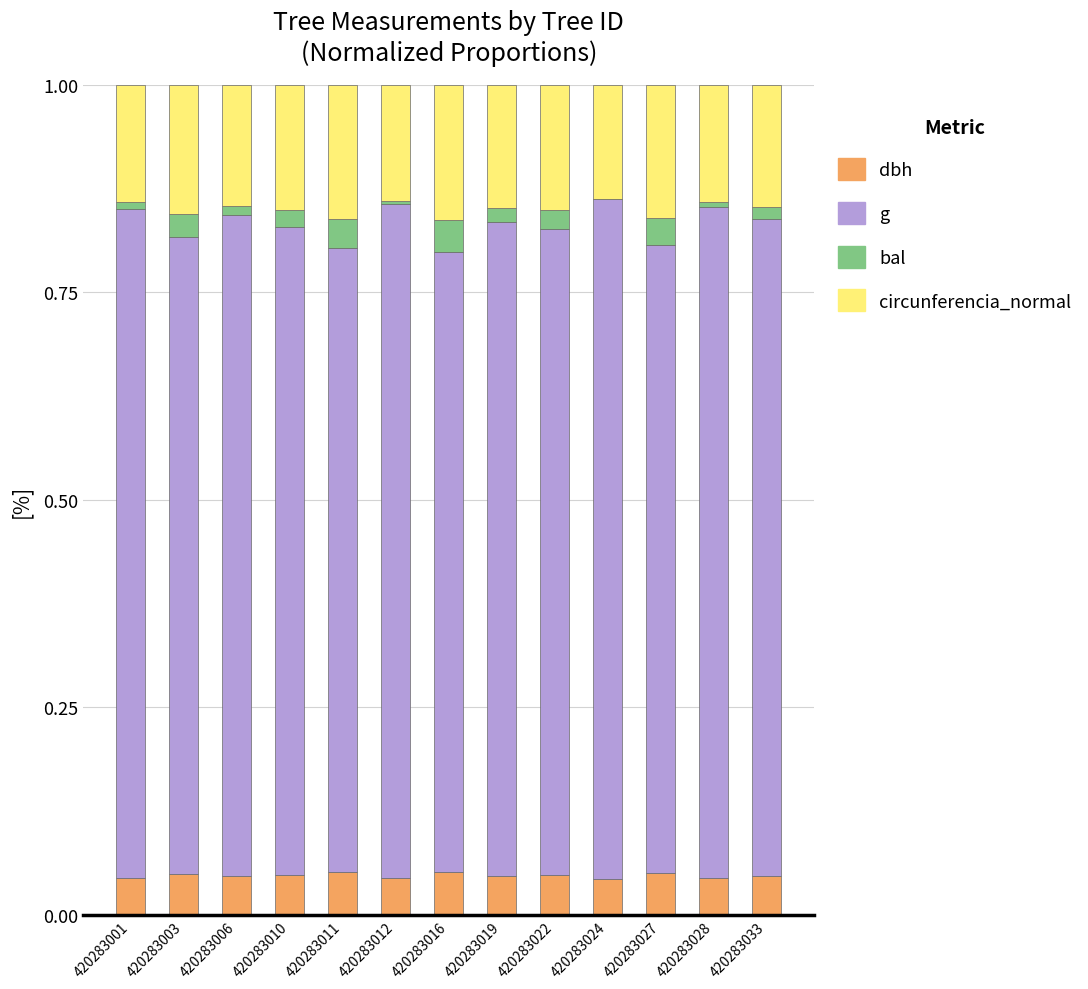

The dbh series shows 0.1 at 420283019. True or false?

False